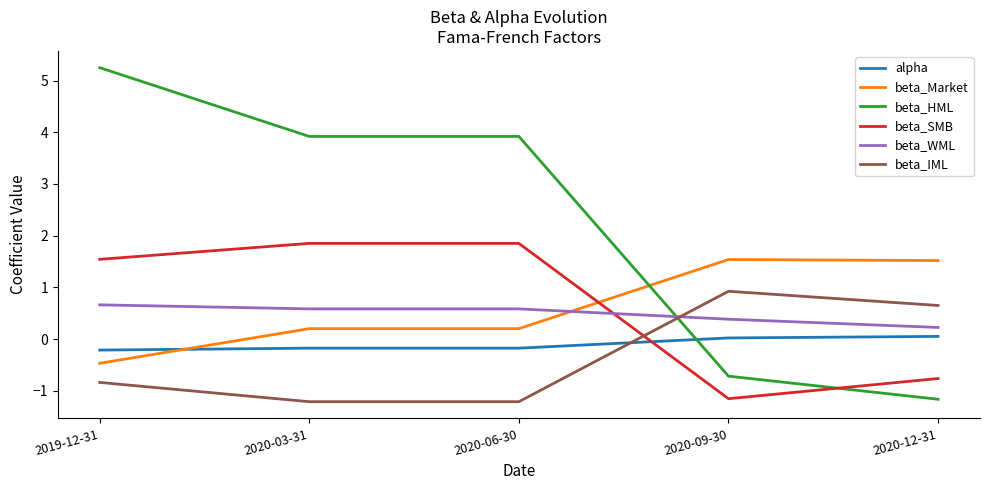

Is the value of beta_SMB at 2020-12-31 greater than the value of beta_IML at 2020-03-31?

Yes